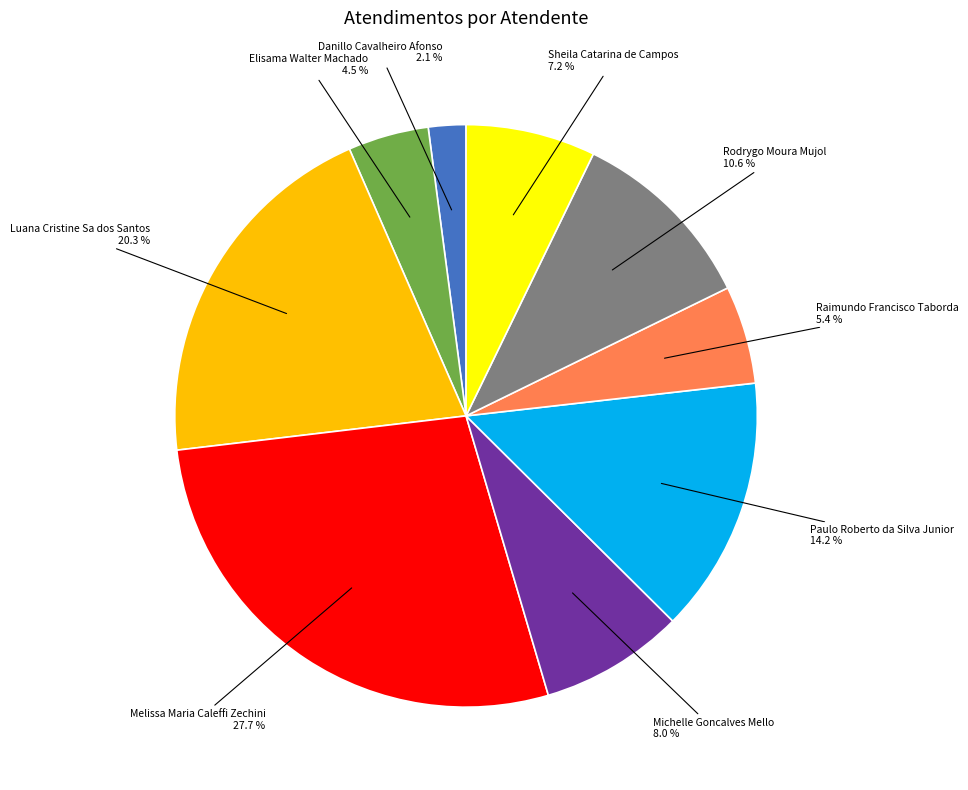

Which has a higher value, Rodrygo Moura Mujol or Melissa Maria Caleffi Zechini?

Melissa Maria Caleffi Zechini